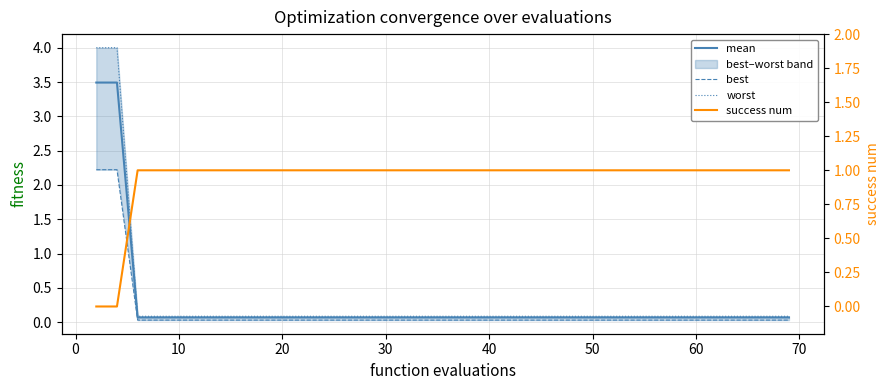

True or false: worst and best cross at least once.

False